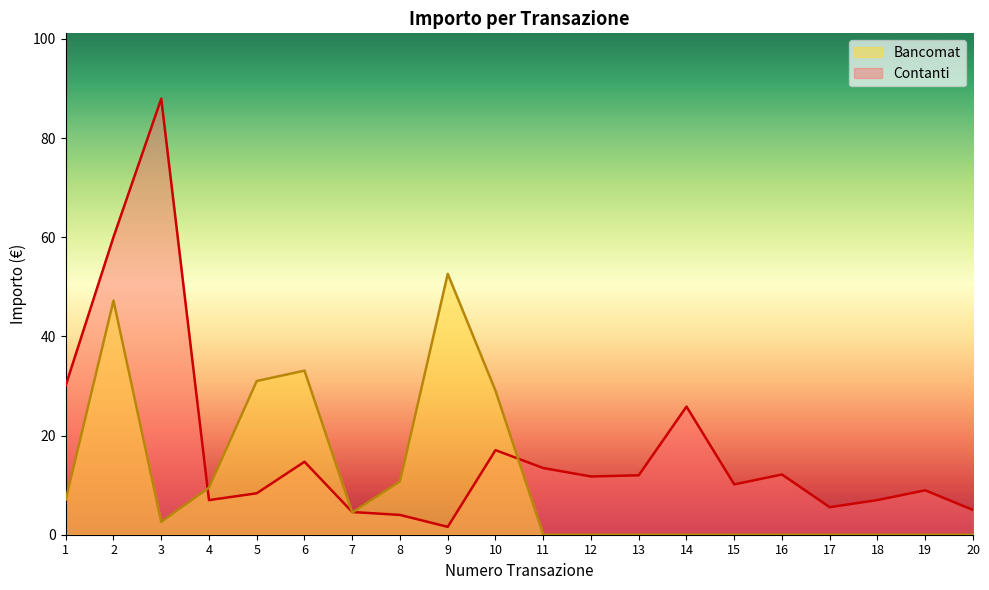

At 11, list the series in order from smallest to largest.

Bancomat, Contanti